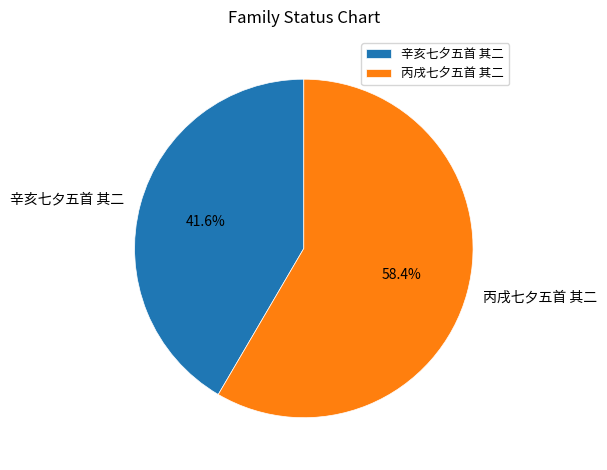

What percentage do 辛亥七夕五首 其二 and 丙戌七夕五首 其二 together represent?

100.0%